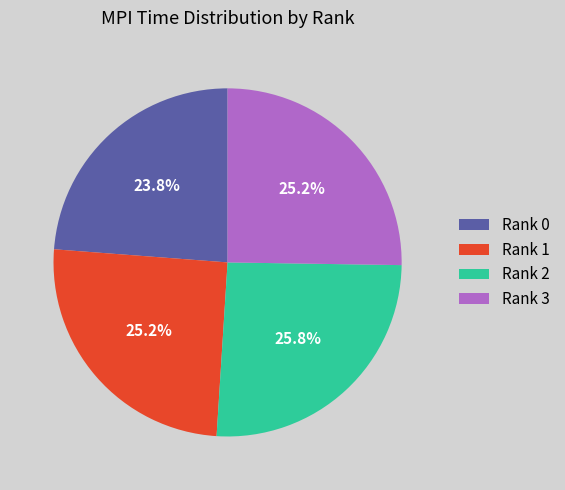

Is it true that Rank 3 is 20% of the pie?

False